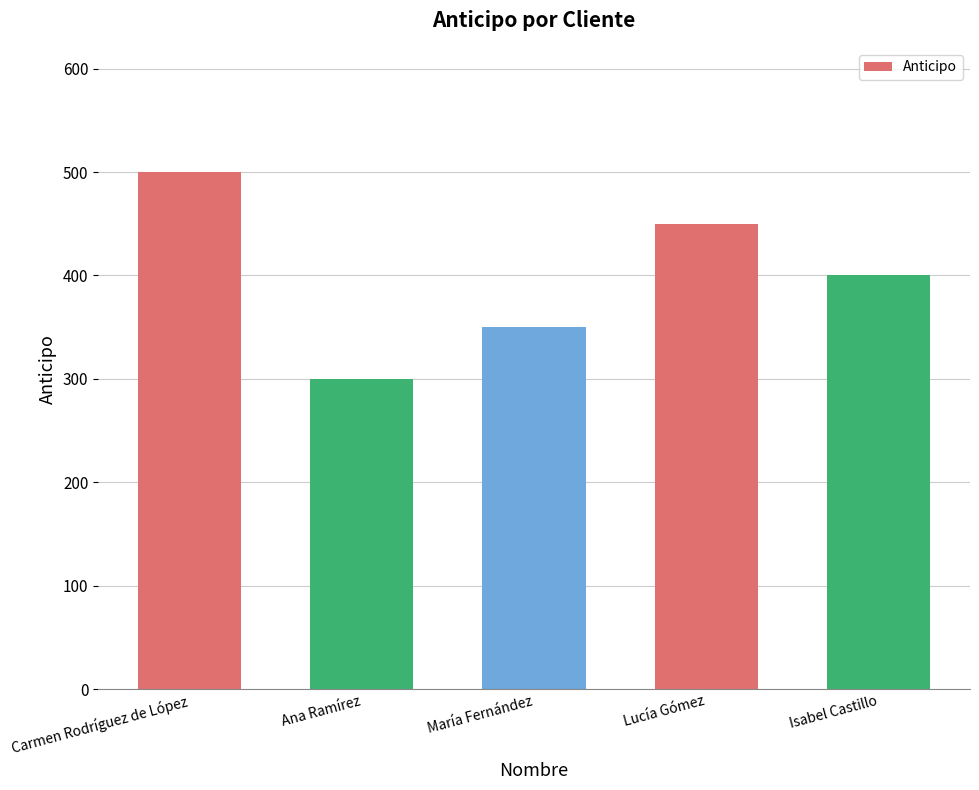

What is the maximum value shown in the chart?

500